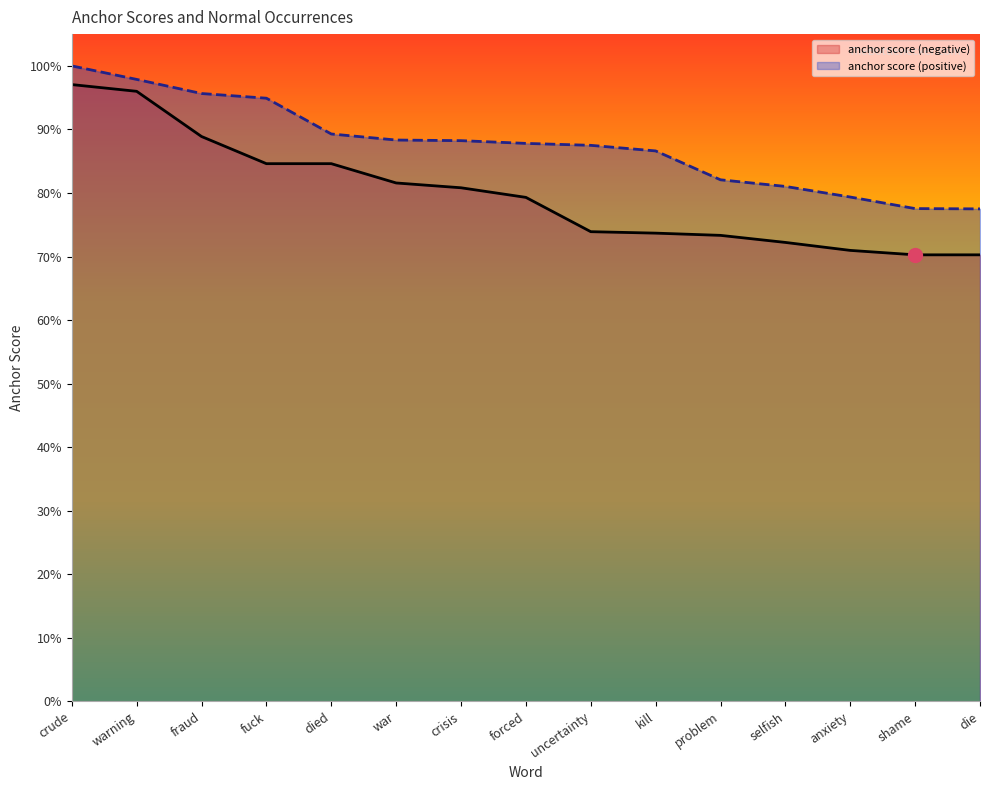

Rank the series by their average value, from highest to lowest.

anchor score (positive), anchor score (negative)